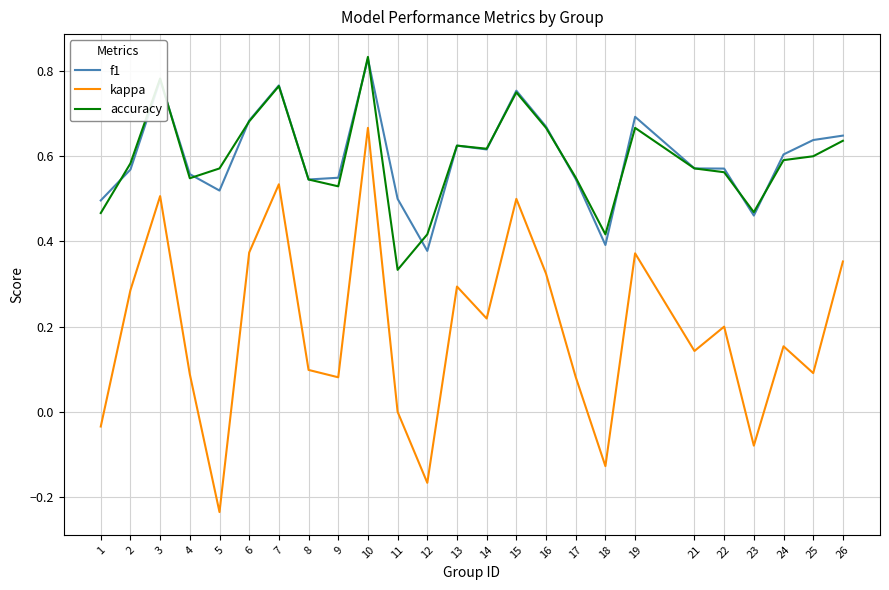

The accuracy series shows 0.7 at 16. True or false?

True